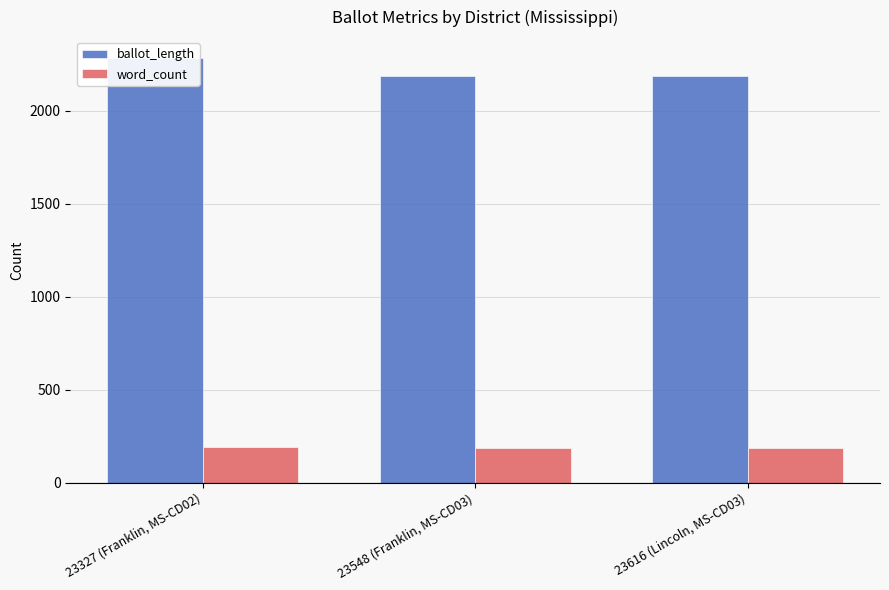

Is the value of word_count at 23616 (Lincoln, MS-CD03) greater than the value of ballot_length at 23548 (Franklin, MS-CD03)?

No